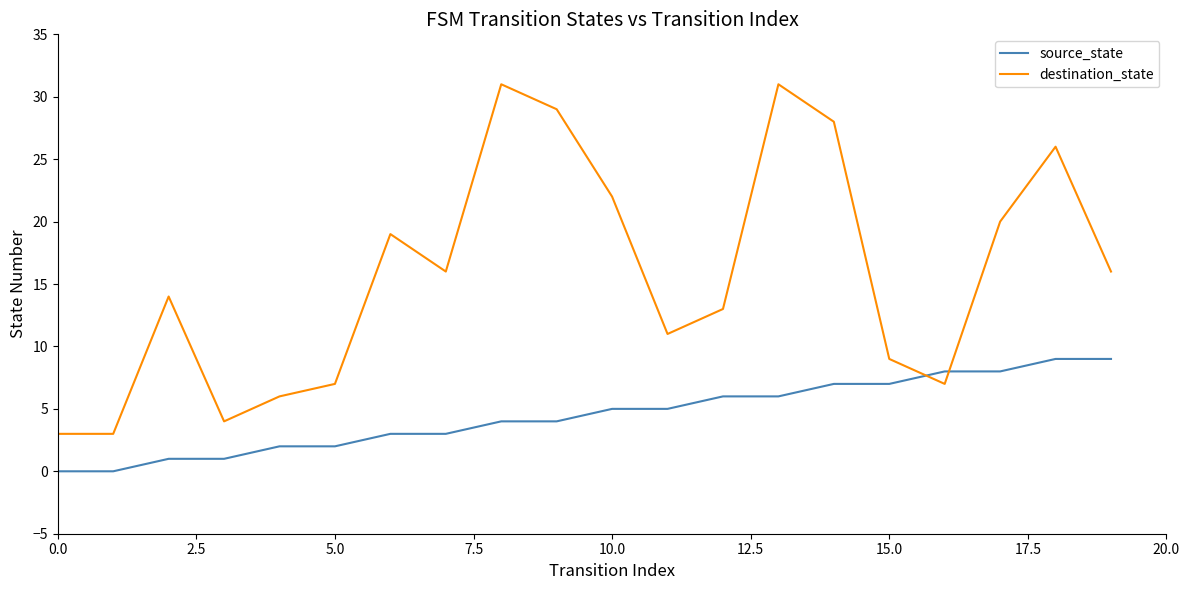

Which series has the largest range (max minus min)?

destination_state